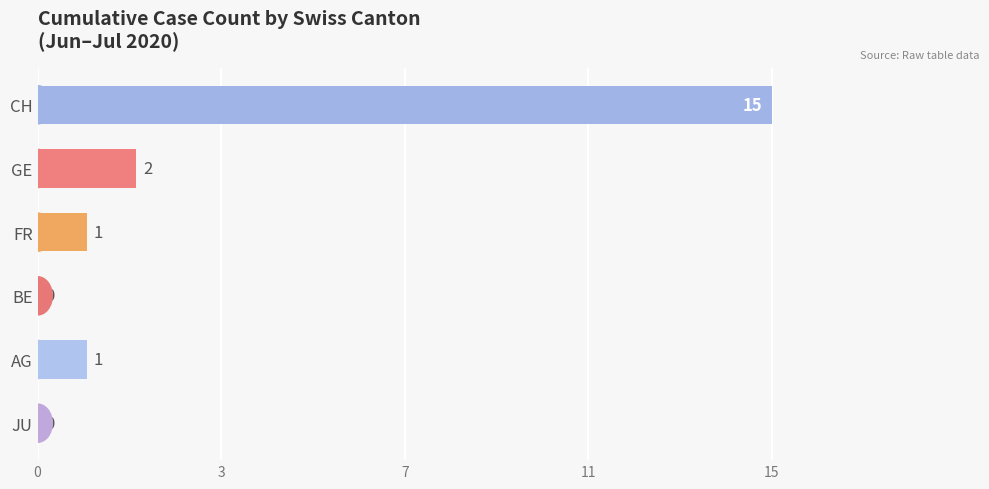

Does the chart contain stacked bars?

No